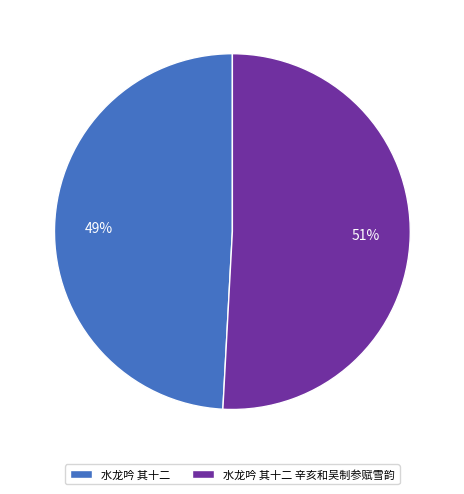

Is the sum of 水龙吟 其十二 辛亥和吴制参赋雪韵 and 水龙吟 其十二 greater than half?

Yes